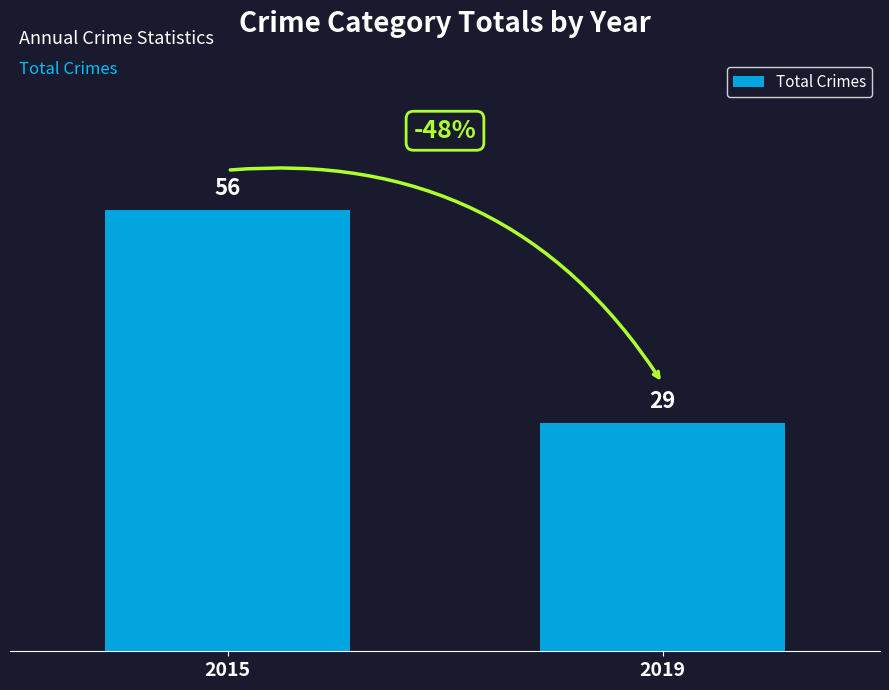

What is the sum of all values?

85